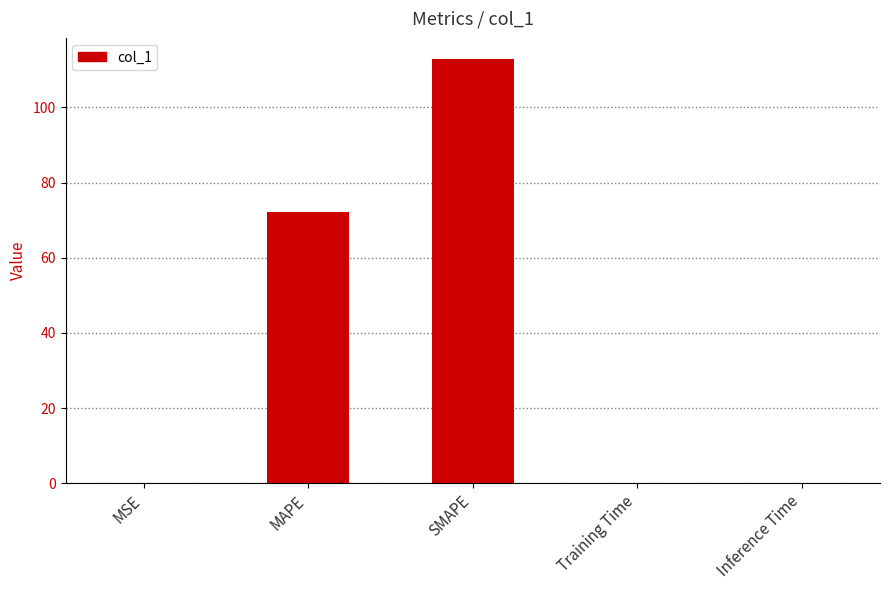

What is the average value?

37.0